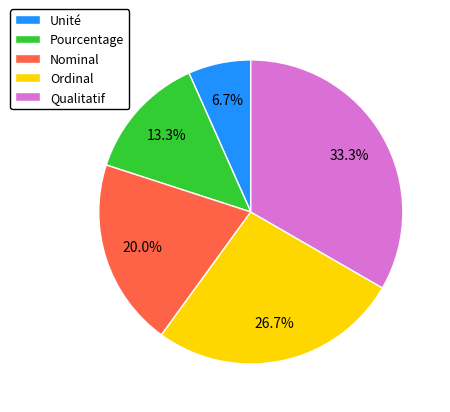

To the nearest percent, what percentage of the pie is Qualitatif?

33%